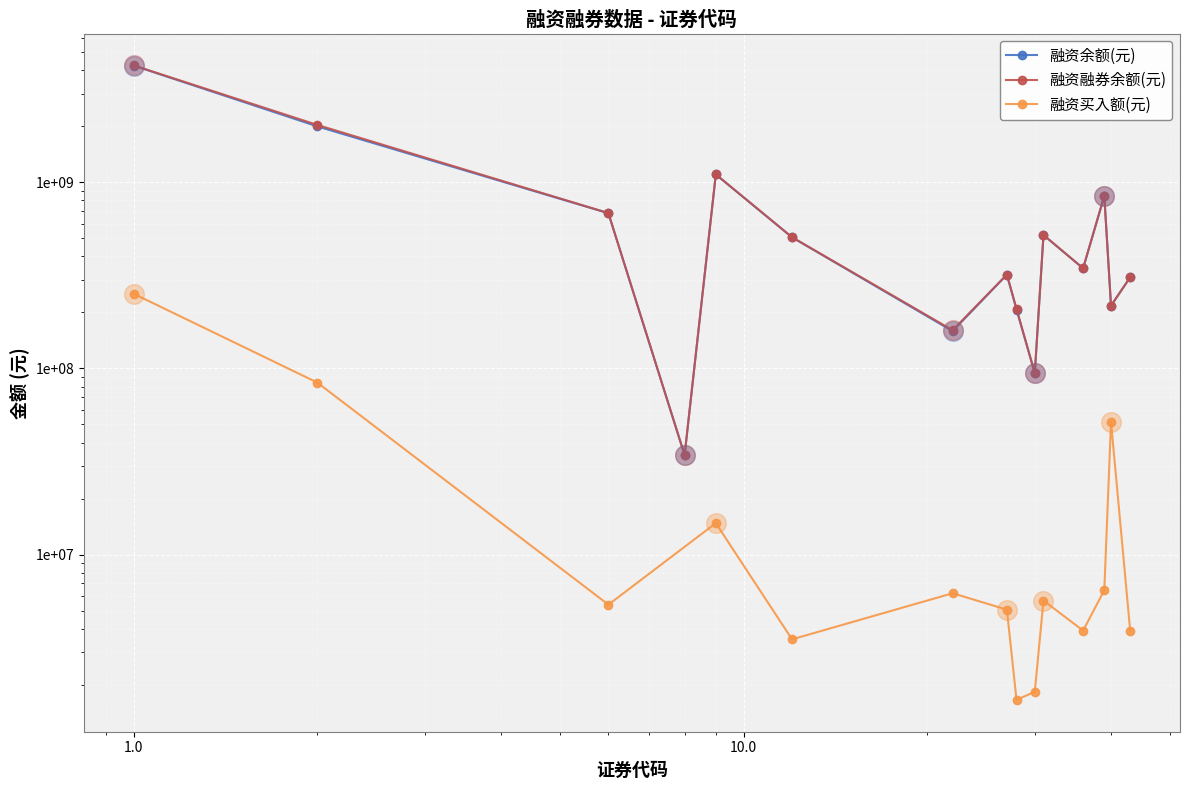

At which category is the sum across all series the highest?

1